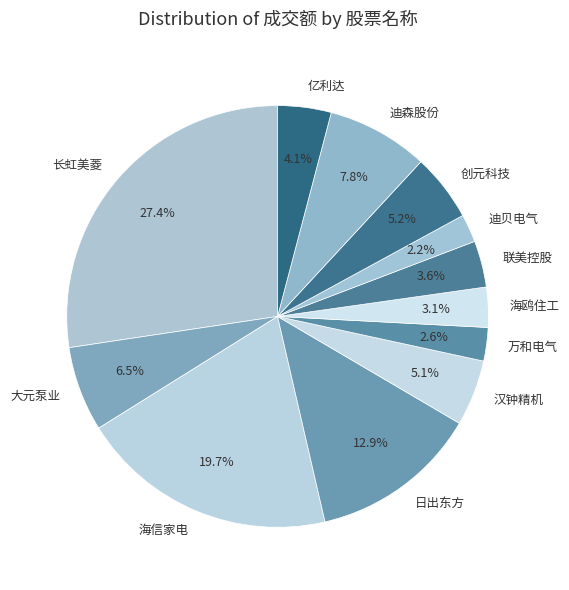

Which slice is the largest?

长虹美菱